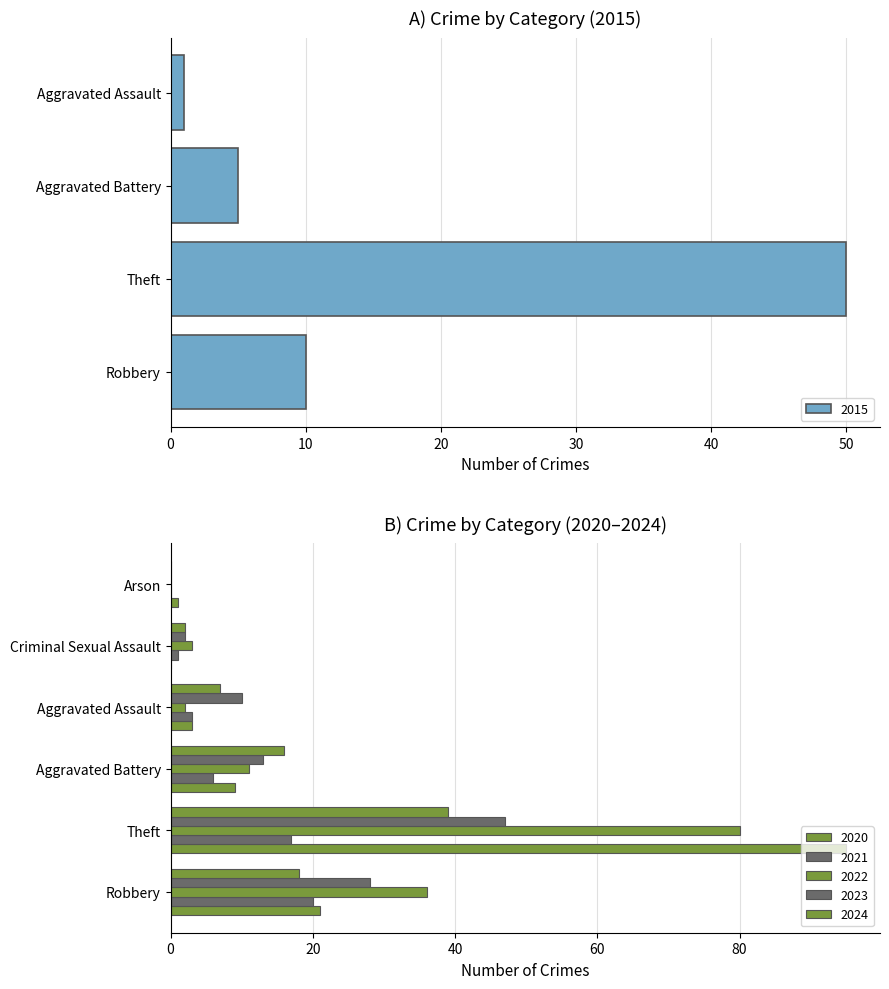

What is the maximum value for 2015?

50